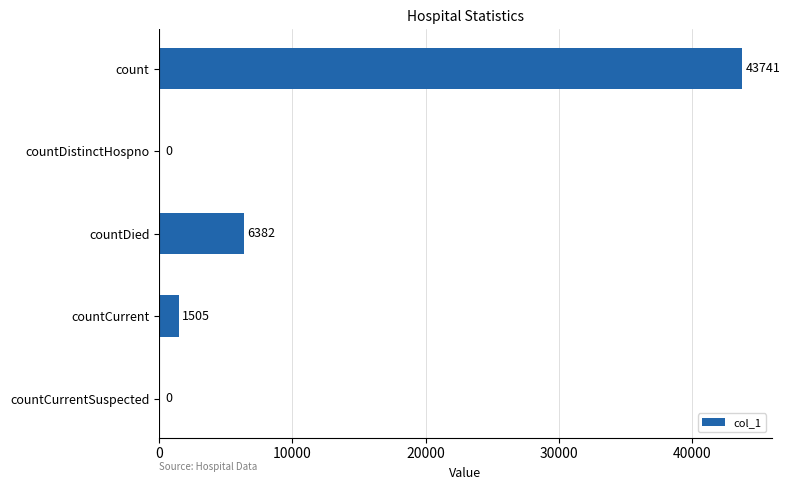

What is the change in value from countDistinctHospno to countDied?

+6382